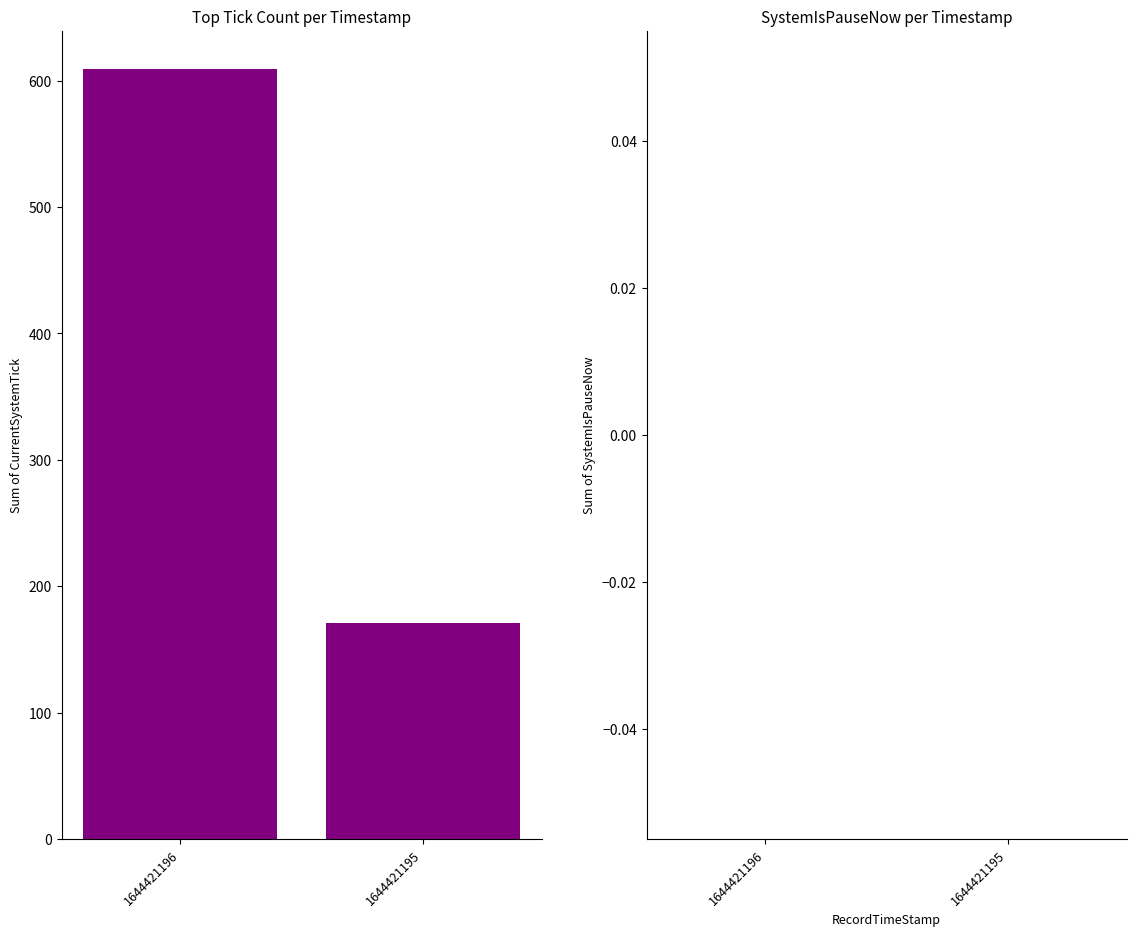

True or false: the data shows 62 at 1644421195.

False